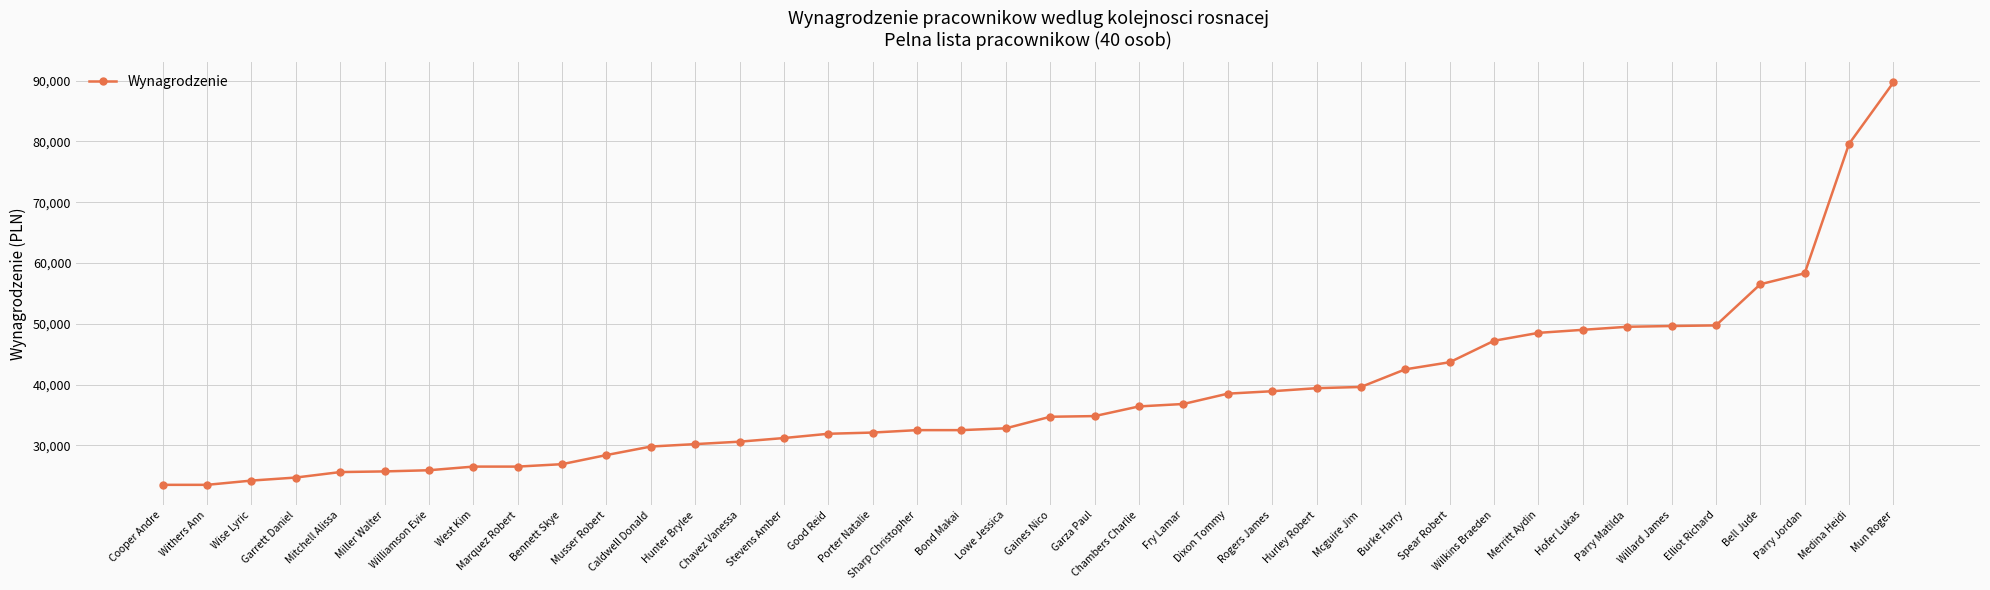

Read the value at Hunter Brylee.

30200